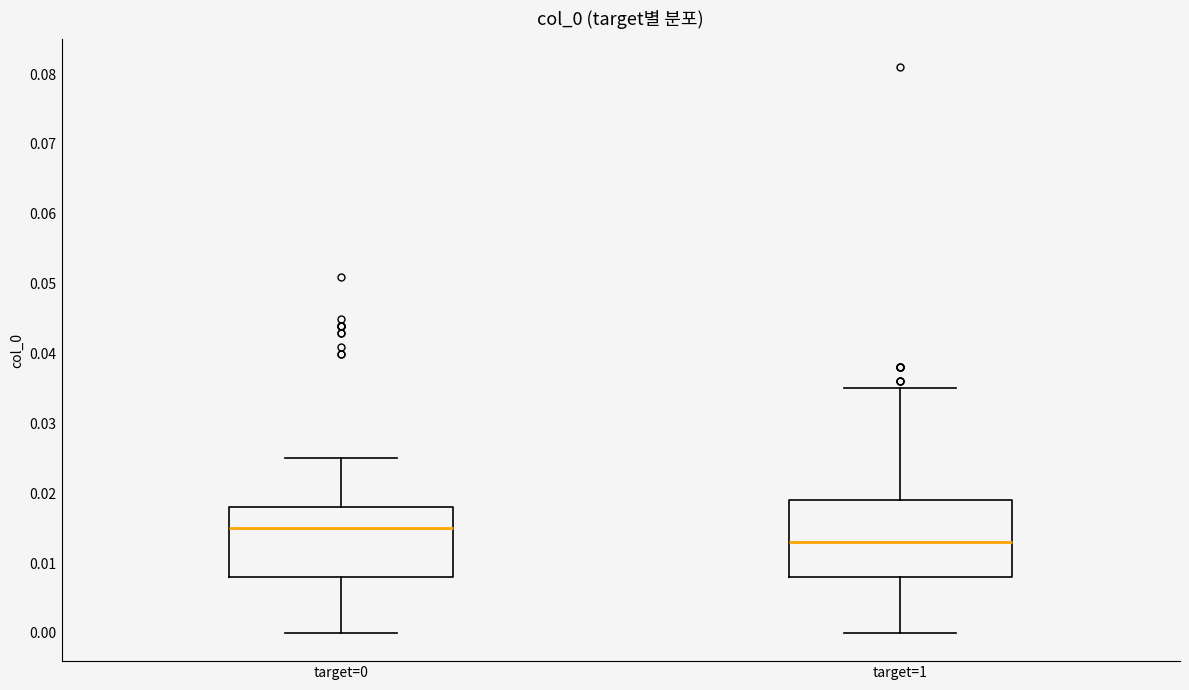

Where does the median line of the box for target=0 sit on the y-axis? The values are not printed on the chart, so give them approximately, as read against the axis.

0.015